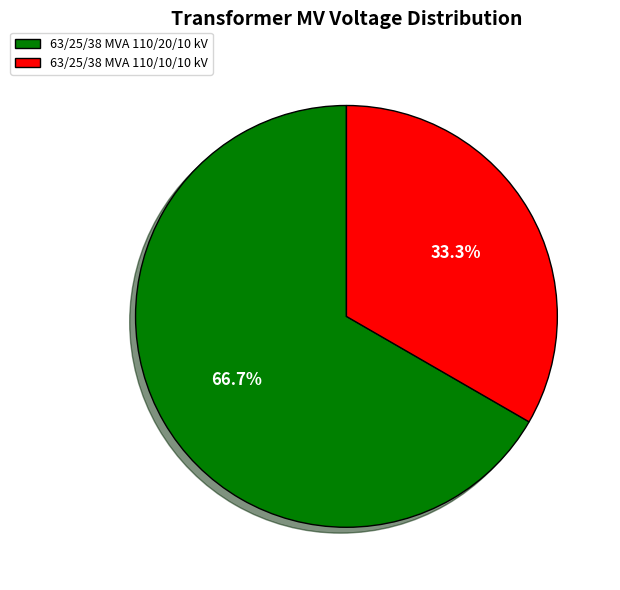

Does 63/25/38 MVA 110/10/10 kV represent more than half of the total?

No